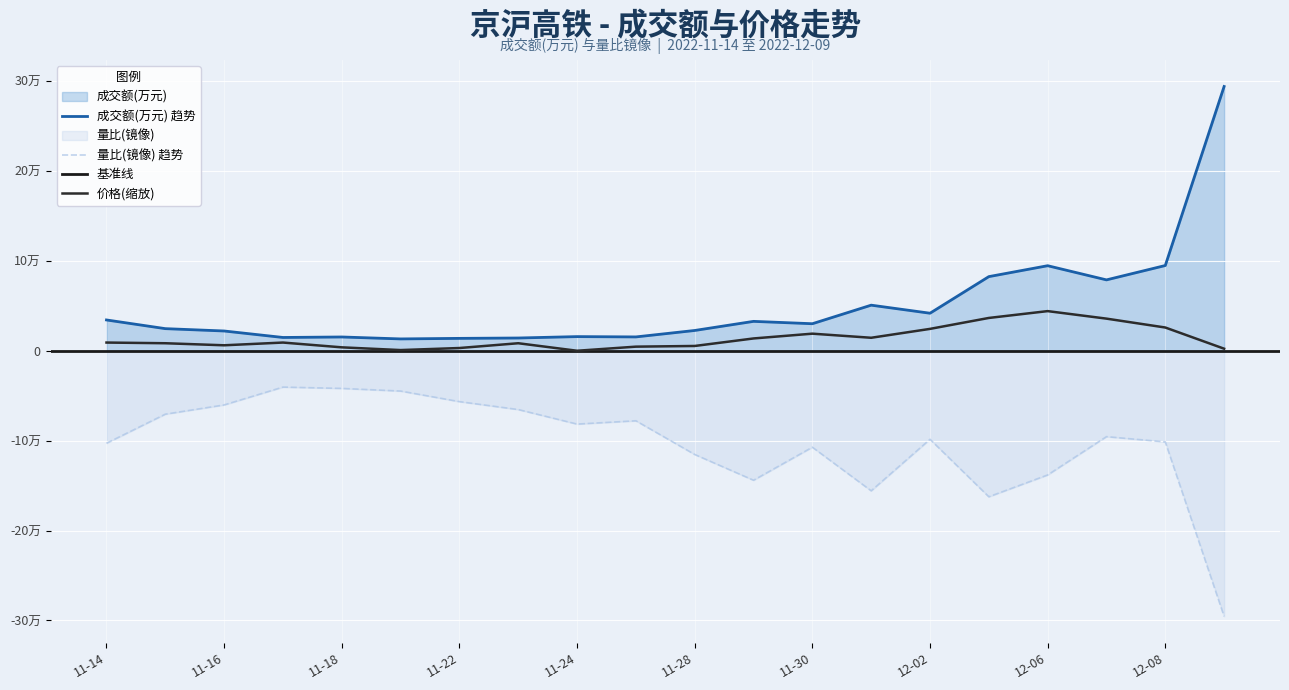

Where is the first local minimum for 量比?

11-24